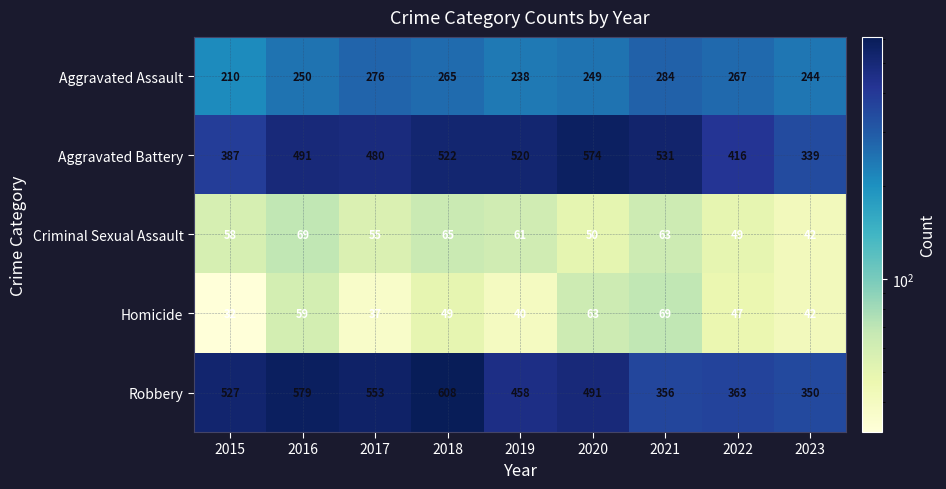

At which category does the chart reach its peak across all series?

2018